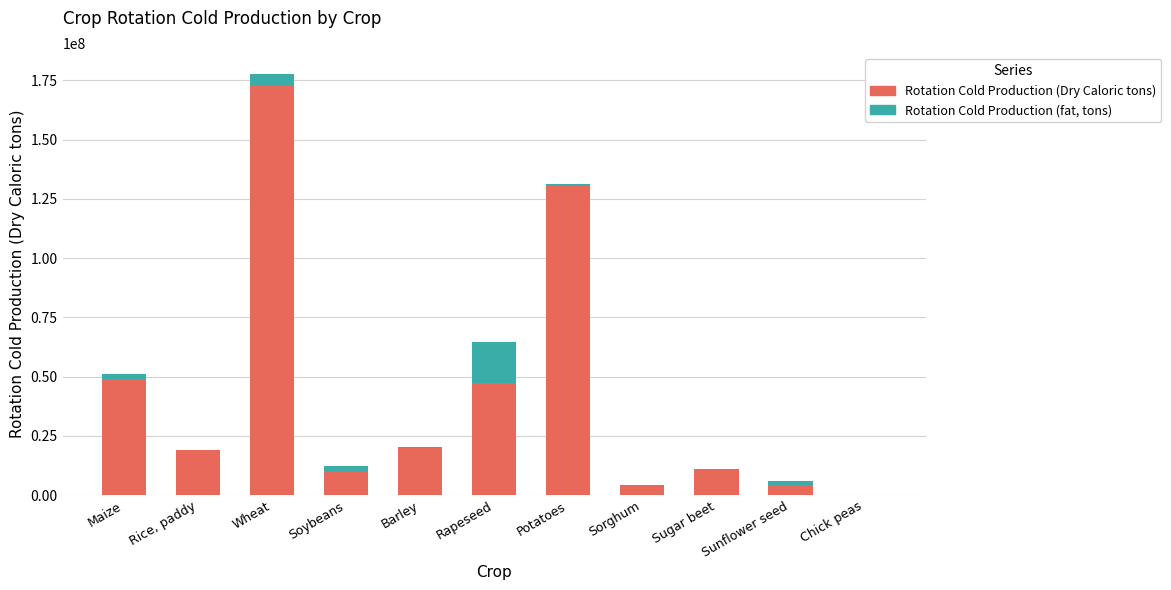

At which category is the sum across all series the highest?

Wheat